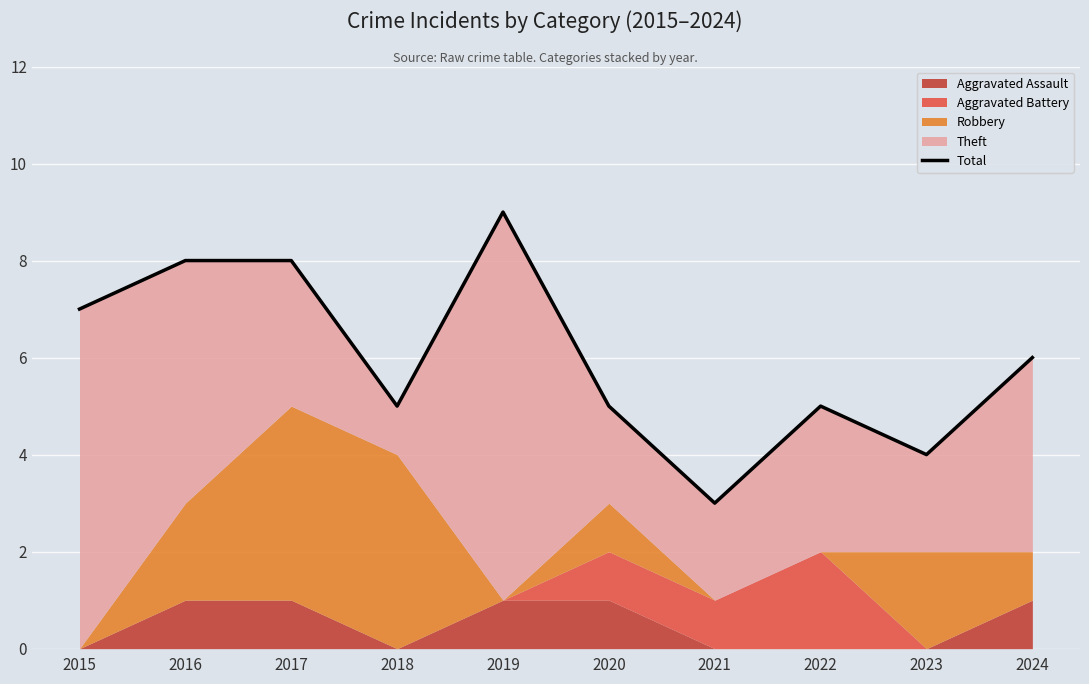

What is the sum of all values?

60